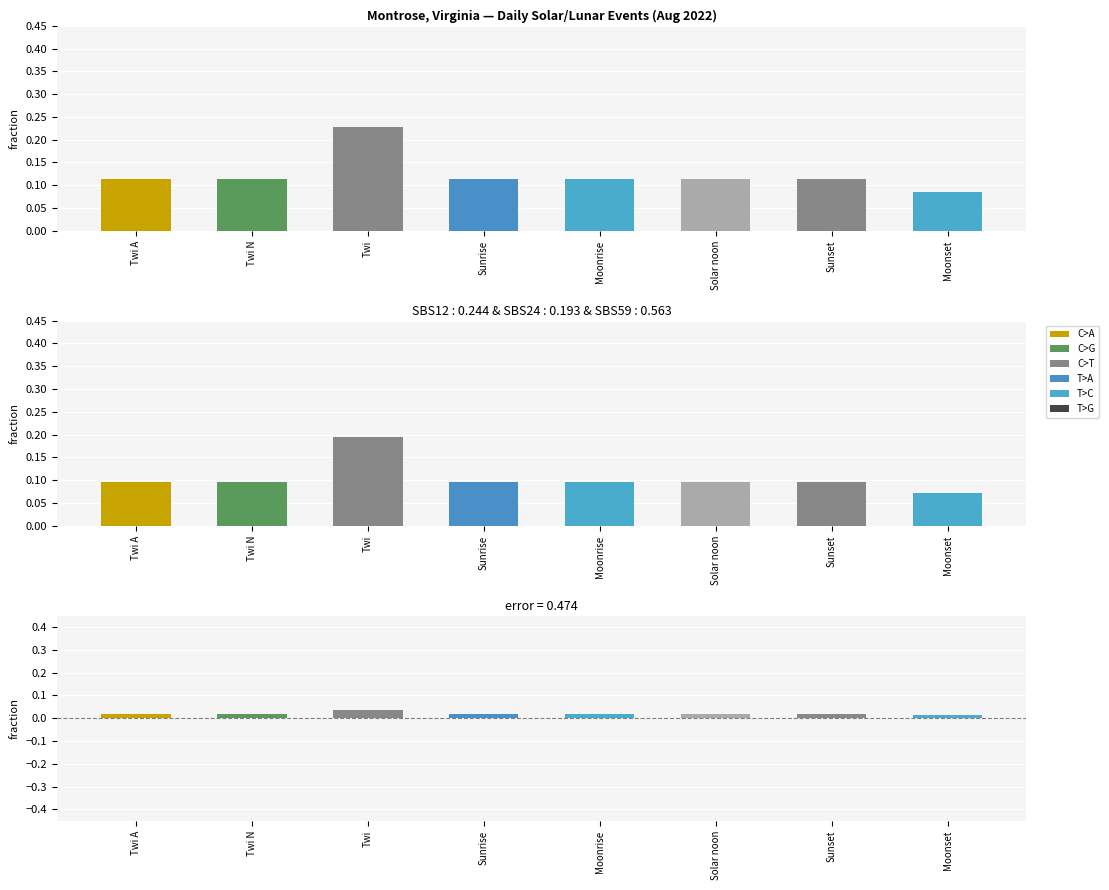

What position from the right is Moonset?

1